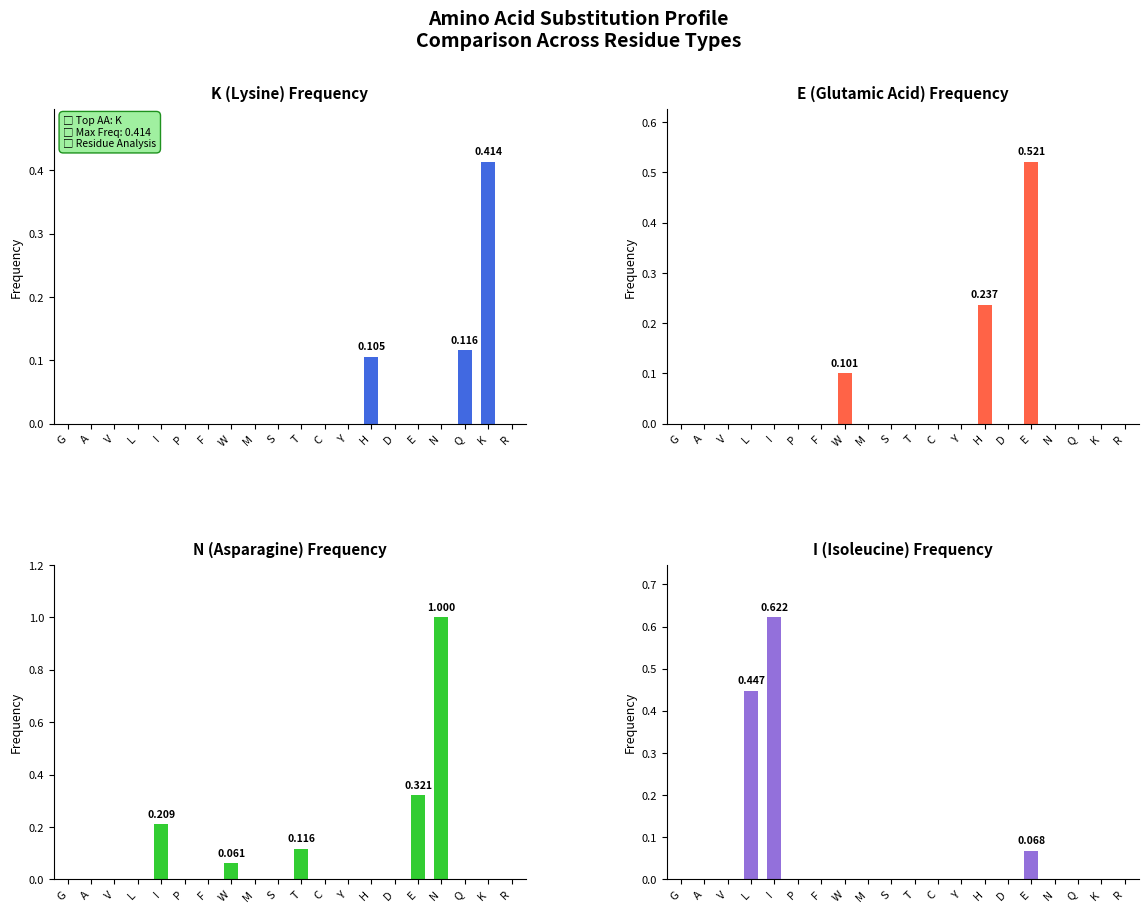

Which series has the largest total across all categories?

N